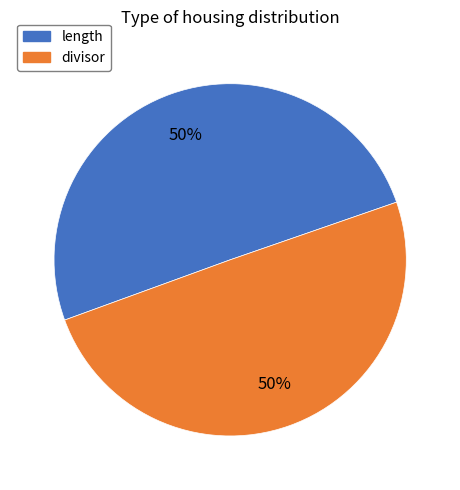

Is it true that divisor is 50% of the pie?

True